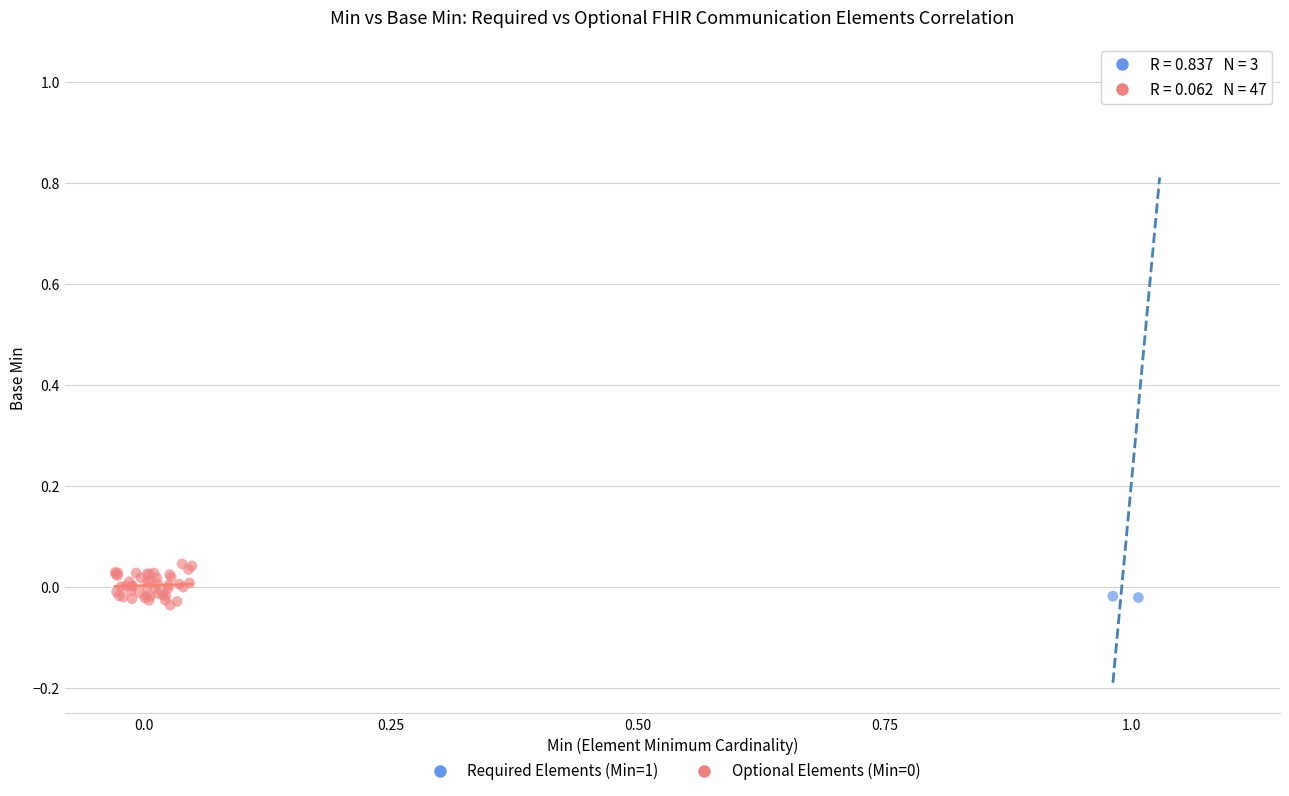

Which series reaches the maximum Y coordinate?

Required Elements (Min=1)